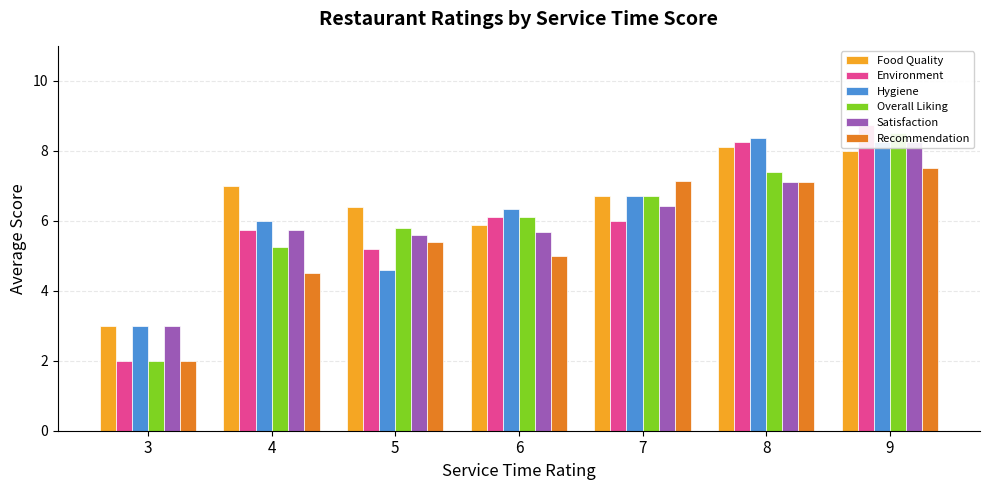

Rank the series at 7 from lowest to highest value.

Environment, Satisfaction, Food Quality, Hygiene, Overall Liking, Recommendation